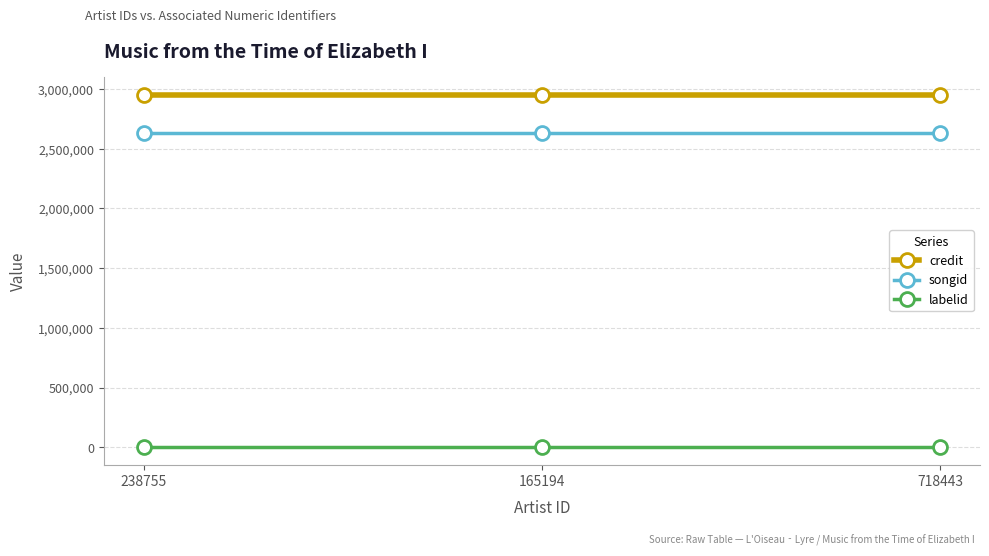

What is the greatest value displayed?

2953631